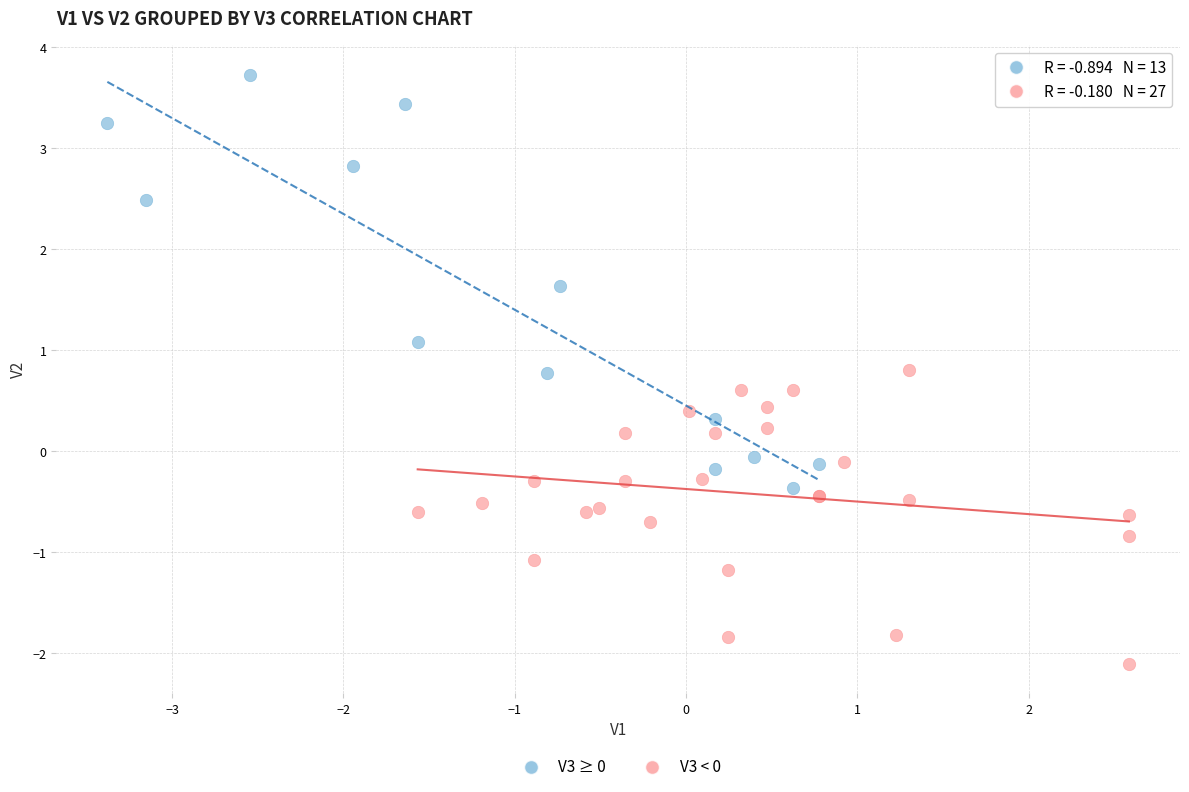

Which series has the largest Y range (max minus min)?

V3 ≥ 0